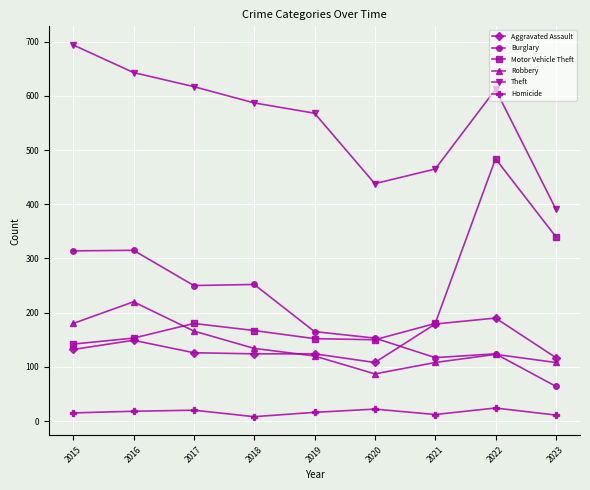

Between 2018 and 2019, which series saw the biggest shift?

Burglary